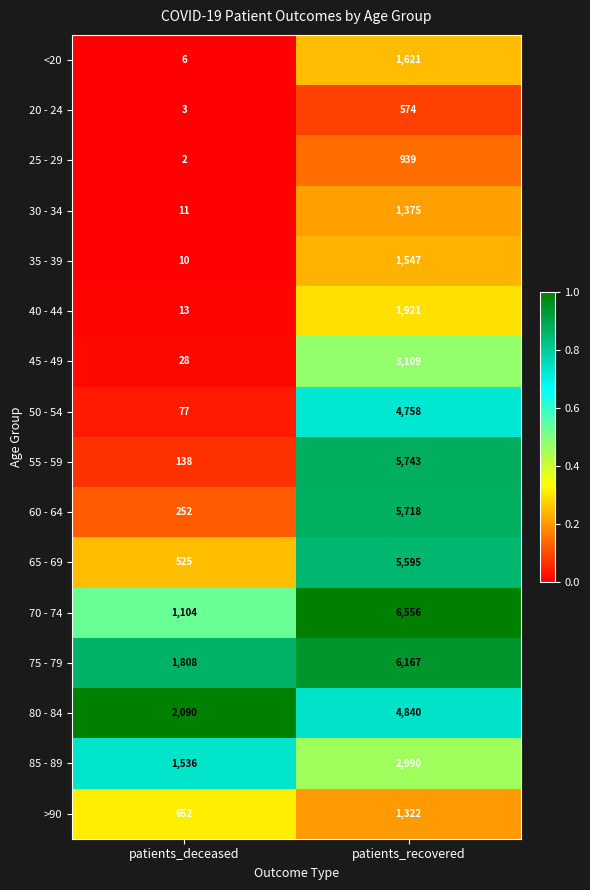

What is the difference between the maximum and minimum values in the 45 - 49 series?

3081